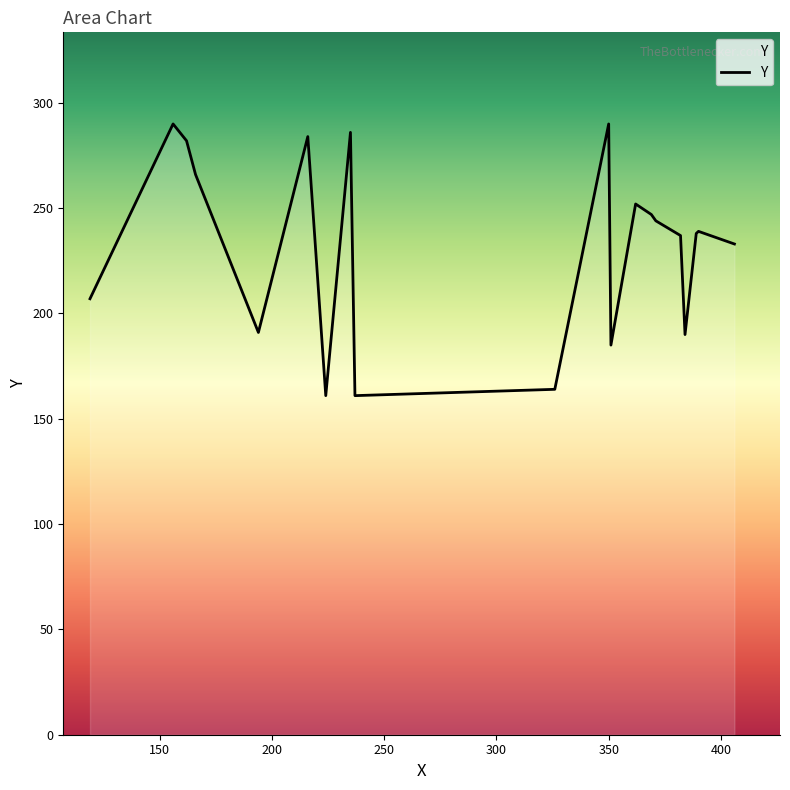

What is the maximum value shown in the chart?

290